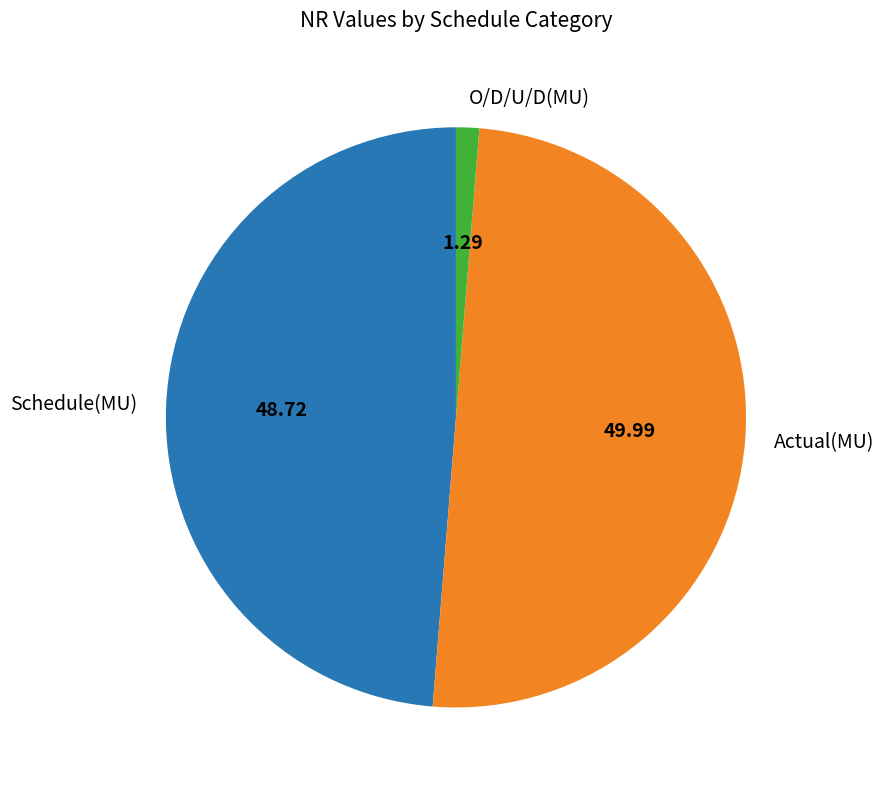

True or false: Actual(MU) accounts for 50% of the total.

True